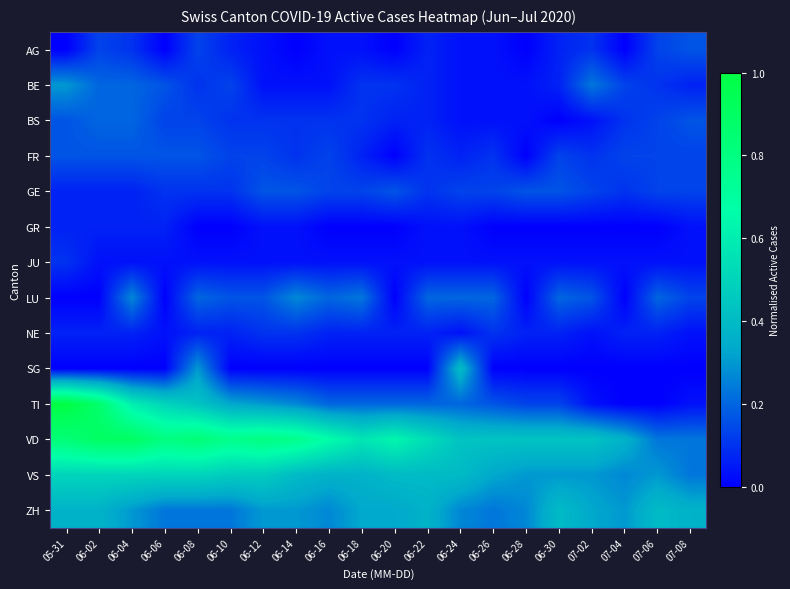

What is the total value across all series at 06-24?

2.3